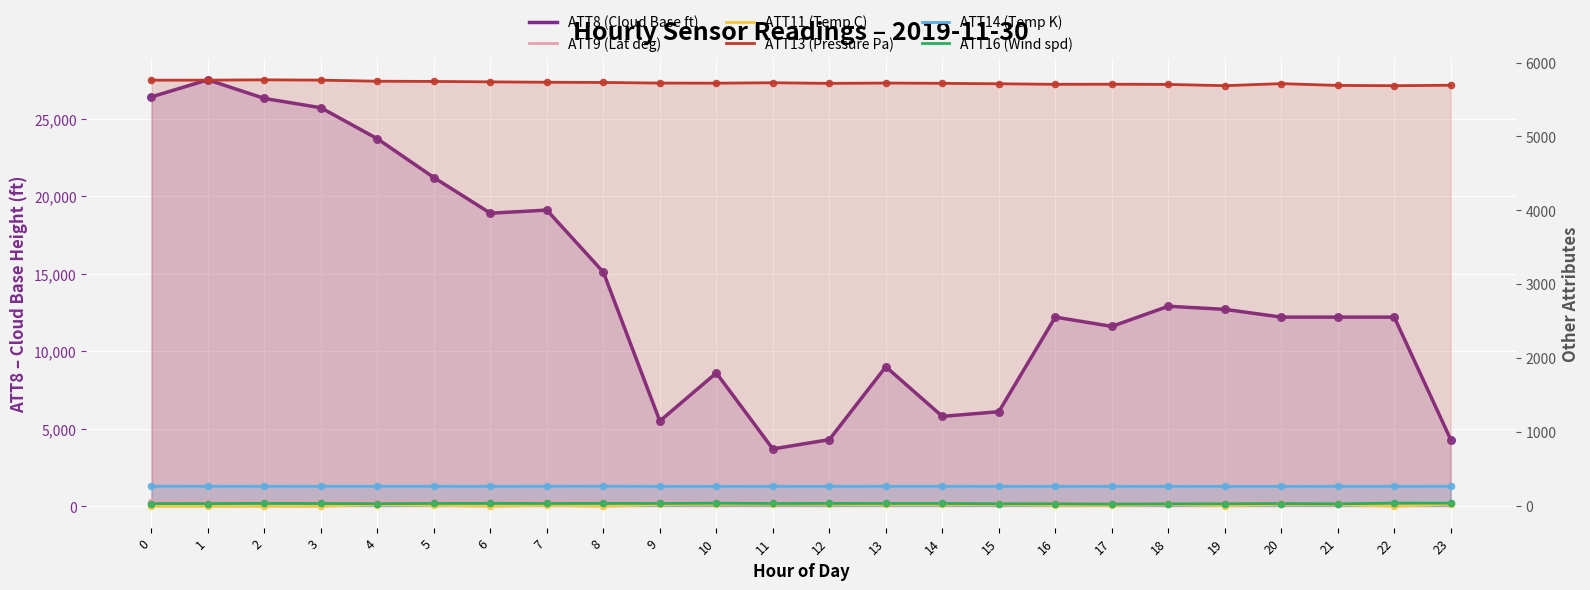

Is the value of ATT16 (Wind spd) at 15 greater than the value of ATT8 (Cloud Base ft) at 19?

No